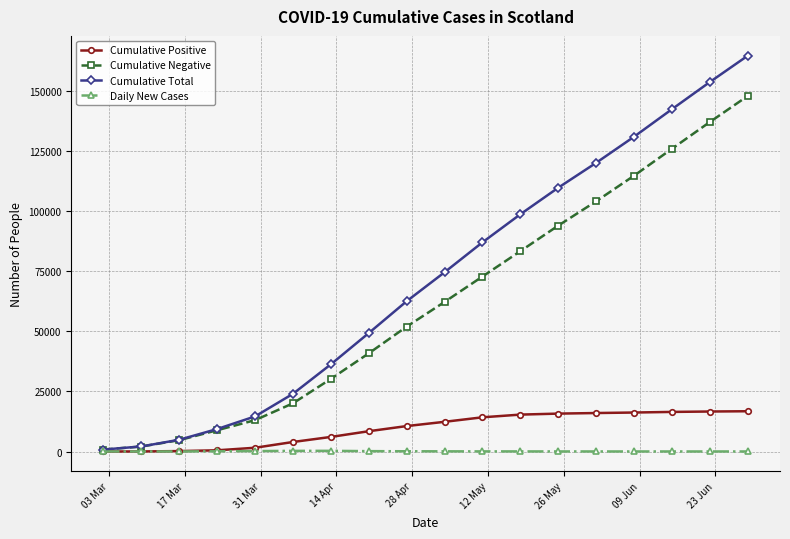

True or false: Cumulative Negative has more than 1 points higher than both neighbors.

False